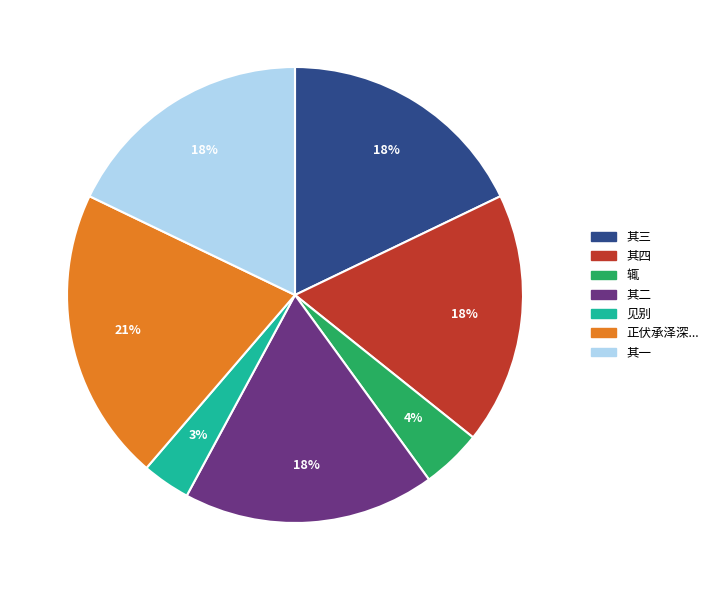

To the nearest percent, what is the average slice percentage?

14%